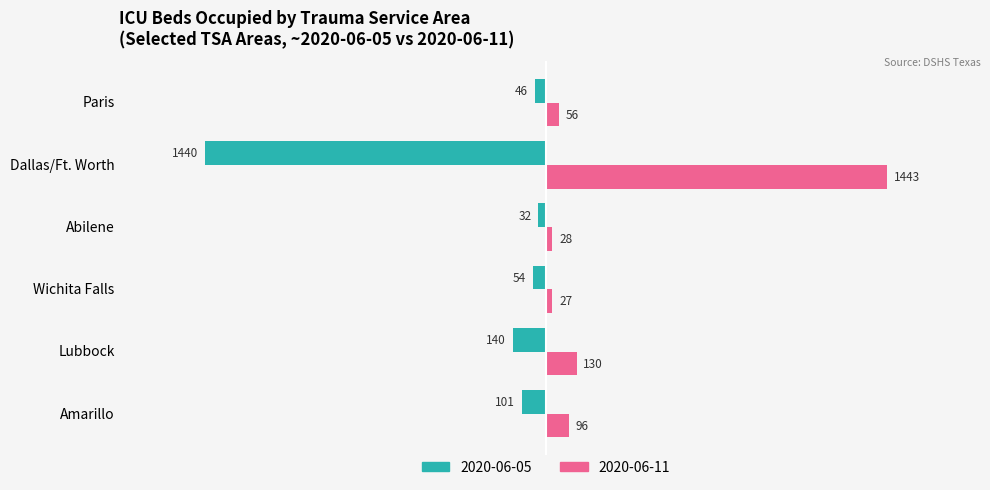

What is the total value across all series at Wichita Falls?

-27